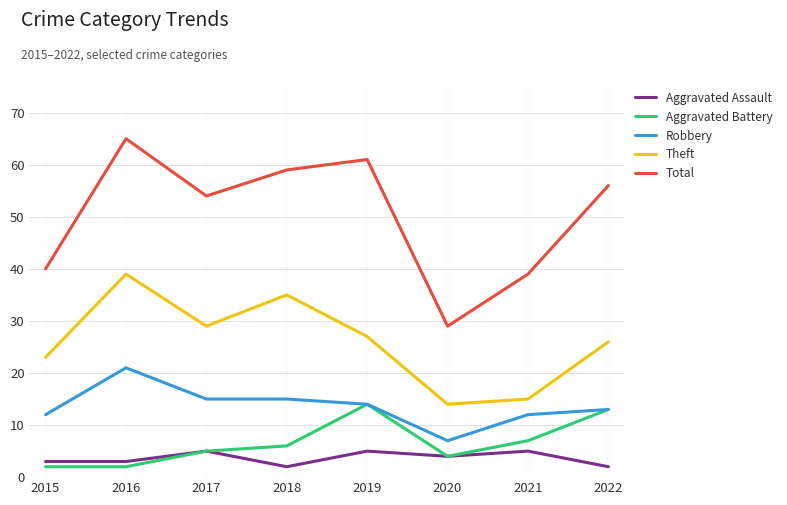

Reading right to left, extract all data points from this chart.

Aggravated Assault: 2	5	4	5	2	5	3	3
Aggravated Battery: 13	7	4	14	6	5	2	2
Robbery: 13	12	7	14	15	15	21	12
Theft: 26	15	14	27	35	29	39	23
Total: 56	39	29	61	59	54	65	40